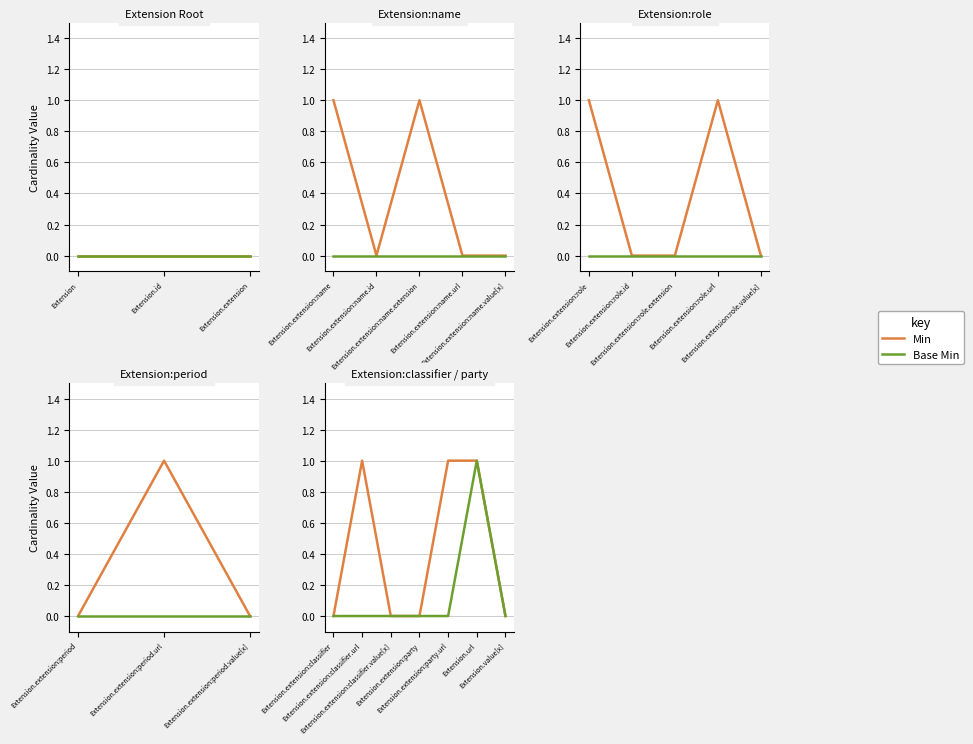

How many categories are shown in the chart?

7